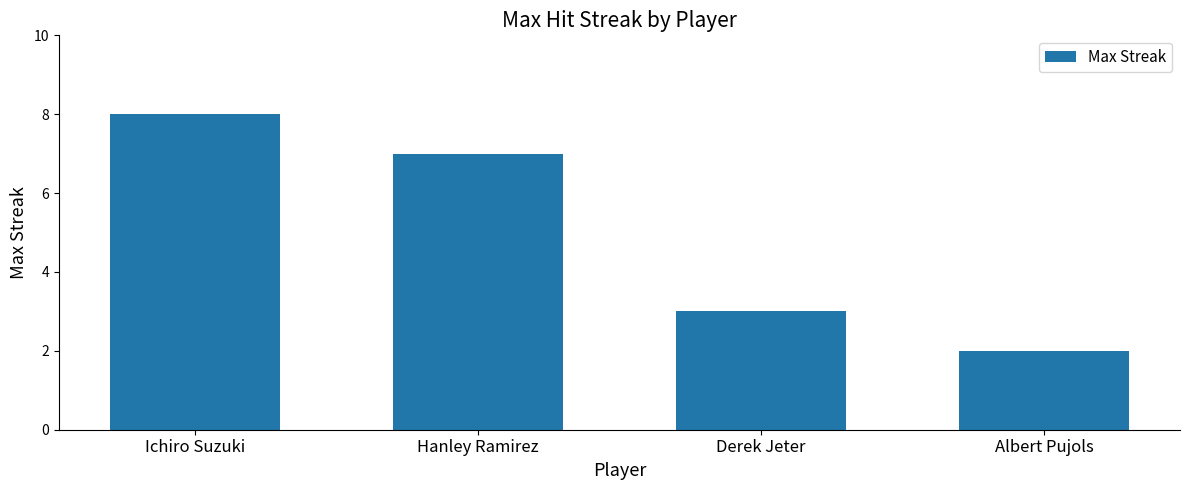

Rank the categories by value from highest to lowest.

Ichiro Suzuki, Hanley Ramirez, Derek Jeter, Albert Pujols